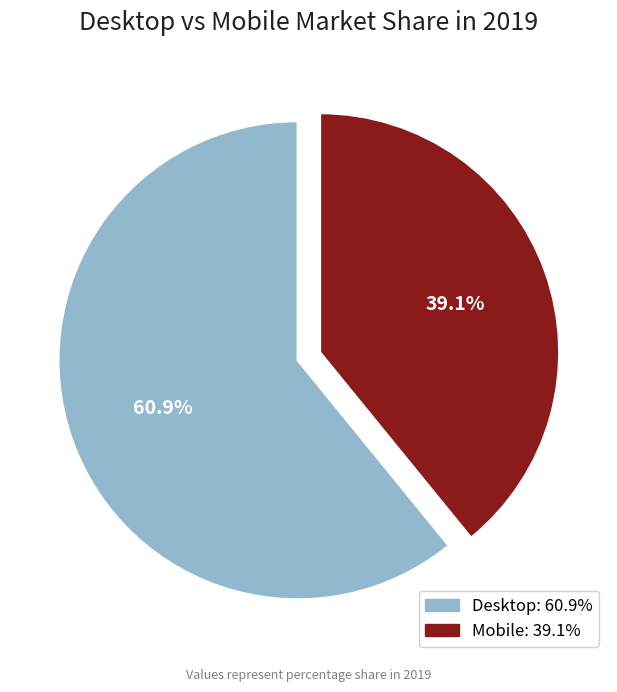

What percentage do Mobile and Desktop together represent?

100.0%